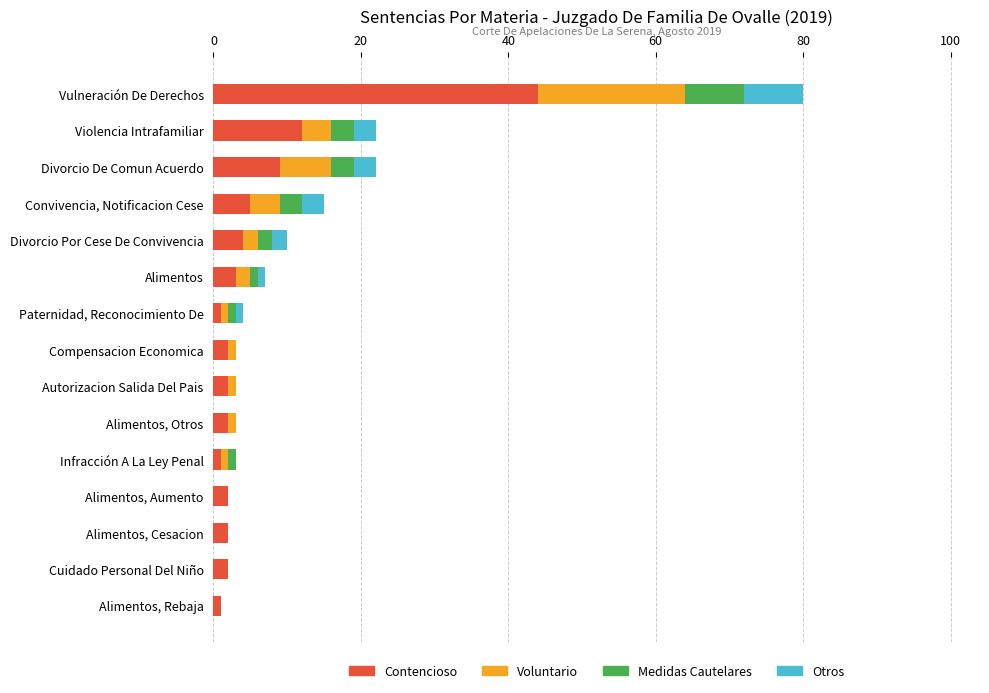

At which category is the sum across all series the highest?

Vulneración De Derechos